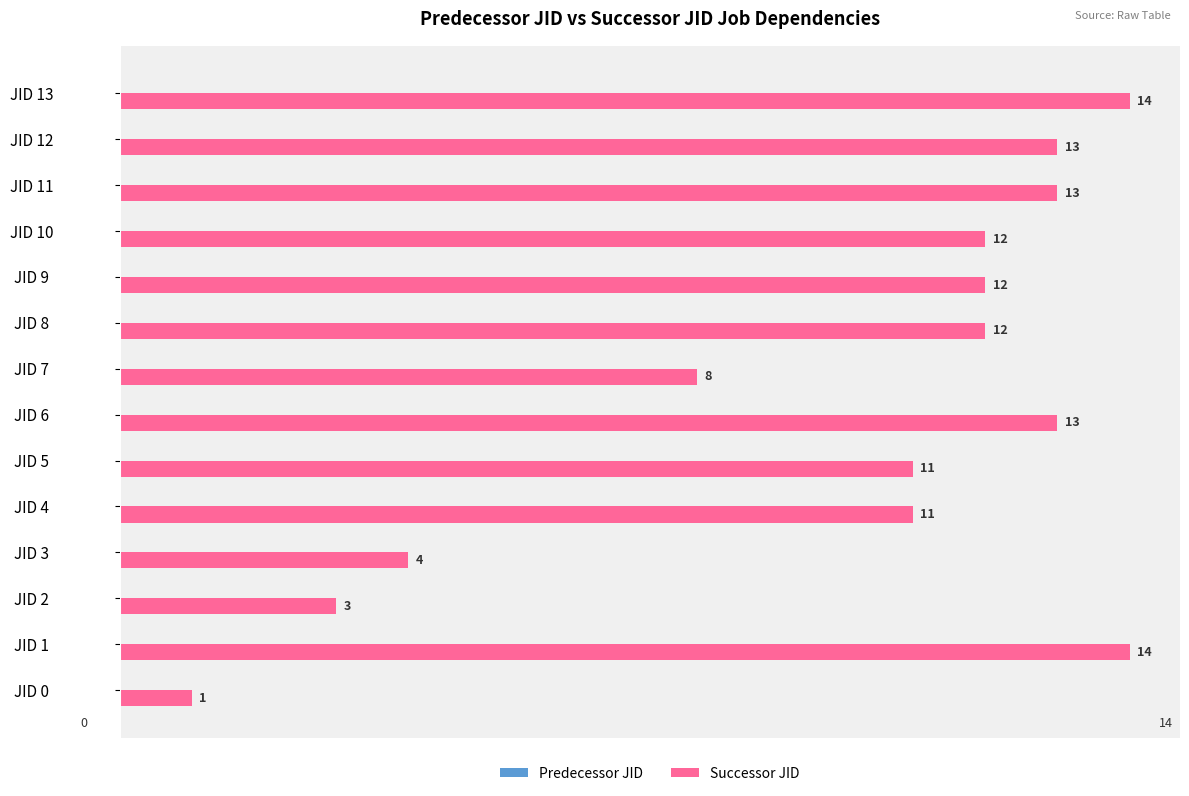

Reading bottom to top, what are all the values shown in this chart?

JID 0=1	JID 1=14	JID 2=3	JID 3=4	JID 4=11	JID 5=11	JID 6=13	JID 7=8	JID 8=12	JID 9=12	JID 10=12	JID 11=13	JID 12=13	JID 13=14